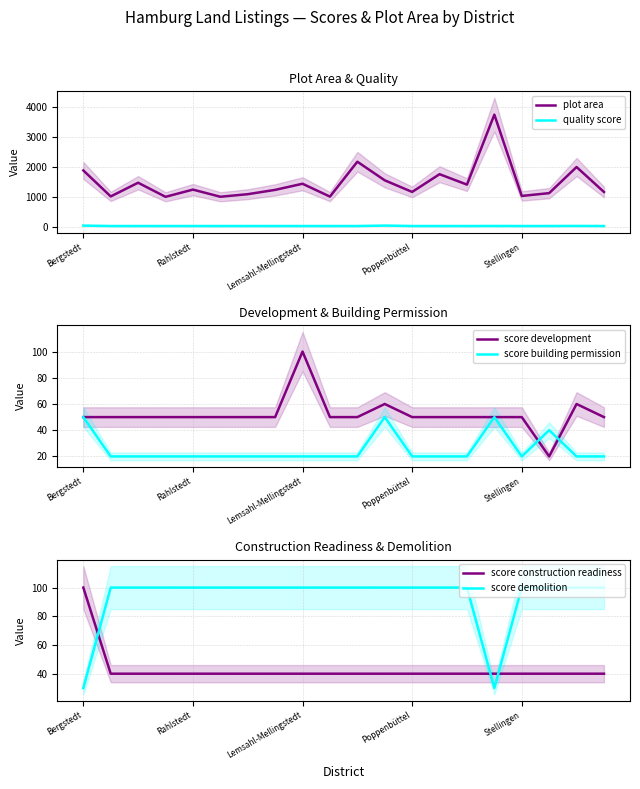

What is the highest value of the score building permission series?

50